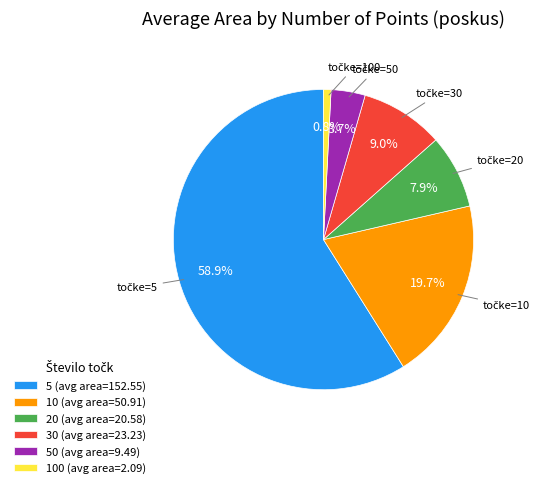

What is the majority slice?

5 (avg area=152.55)